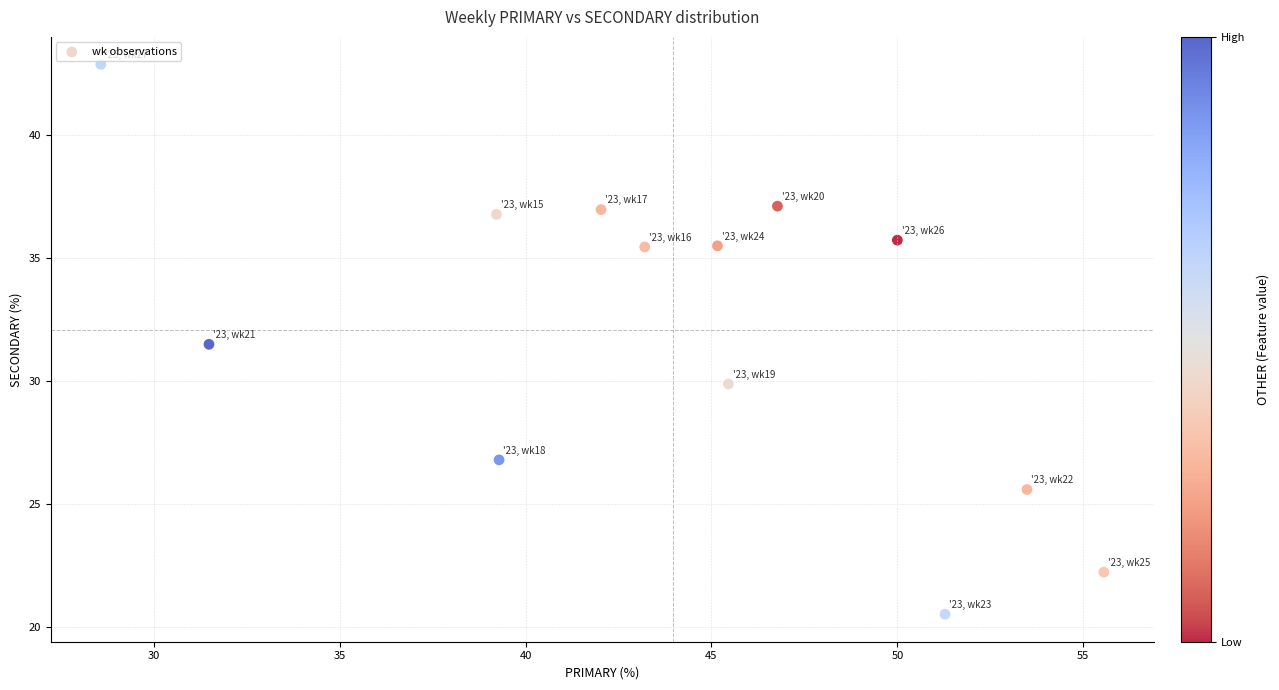

What Y value in the scatter plot is closest to 31?

31.5